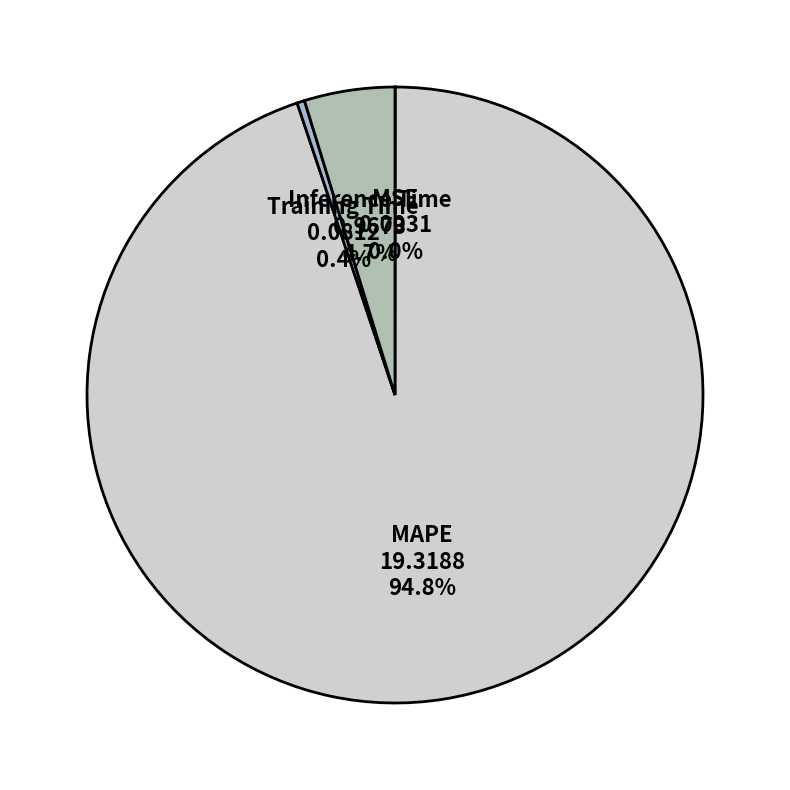

To the nearest percent, what is the difference between the largest and smallest slice percentages?

95%